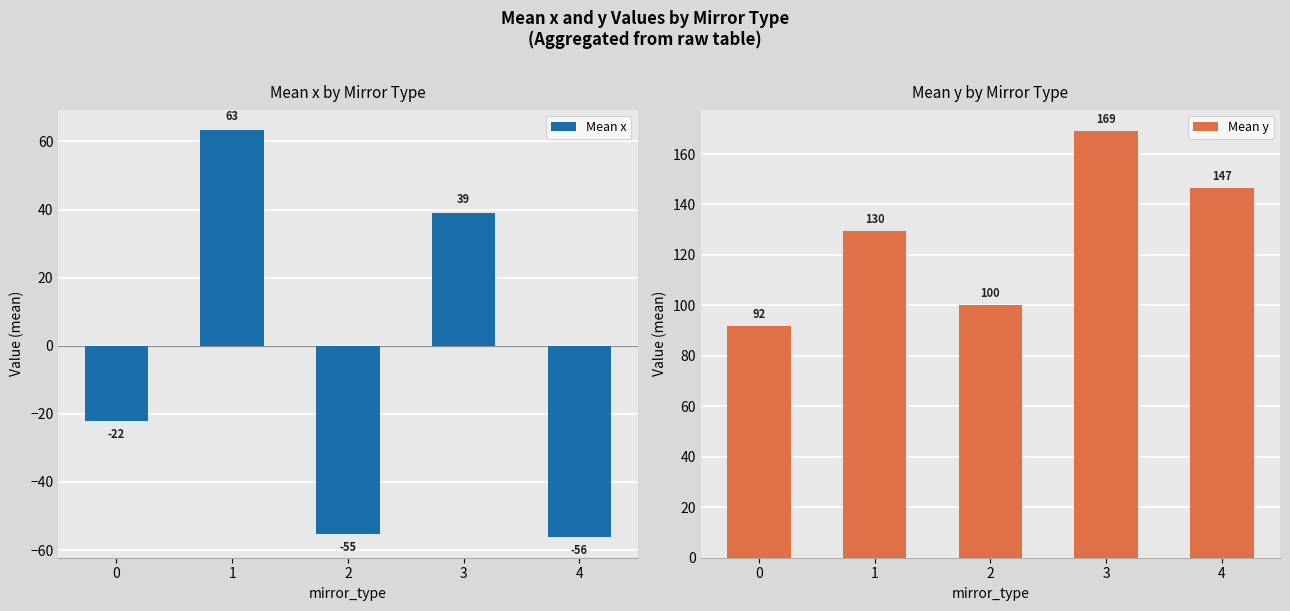

The Mean y series shows 103.7 at 3. True or false?

False